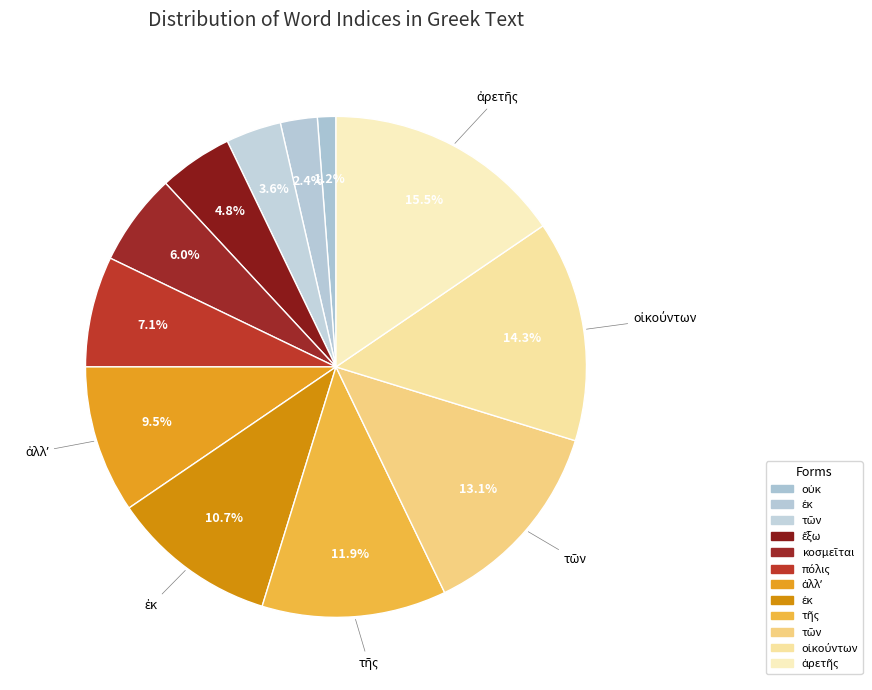

Count the number of slices in the pie.

12